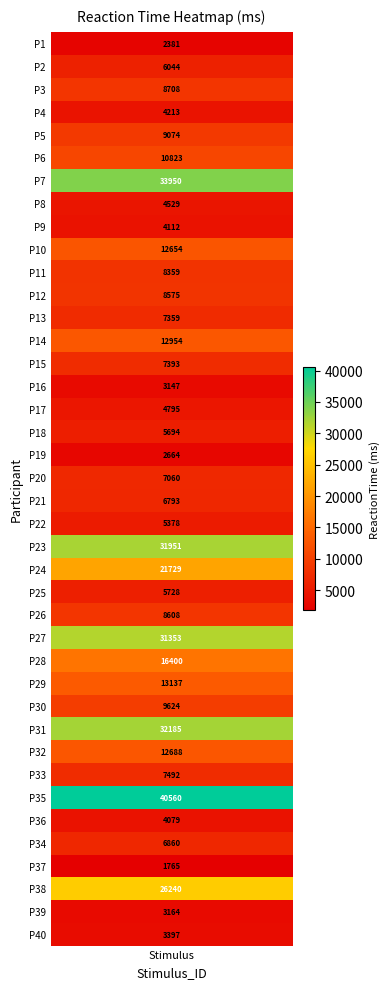

True or false: the data shows 4560 at 18.

False